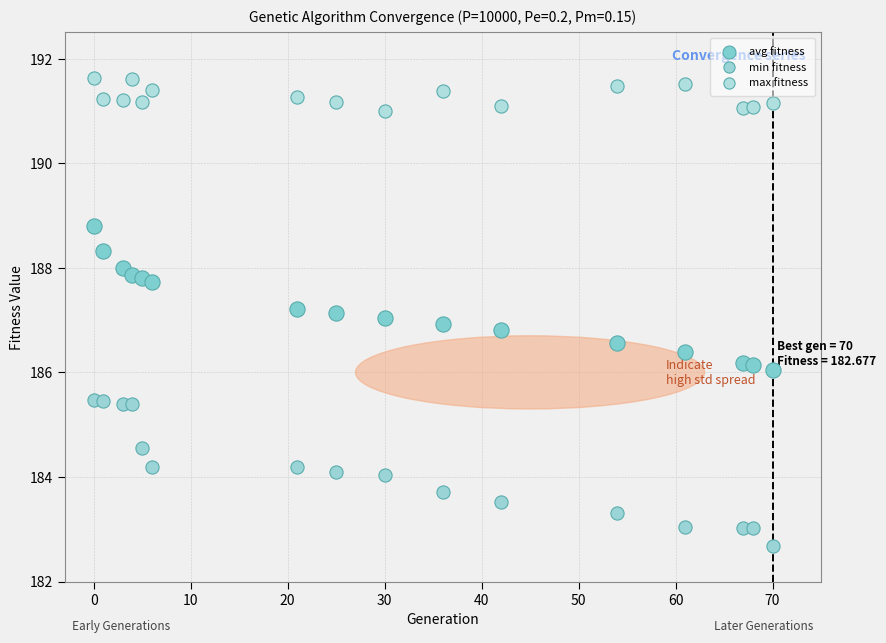

Which series reaches the minimum Y coordinate?

min fitness